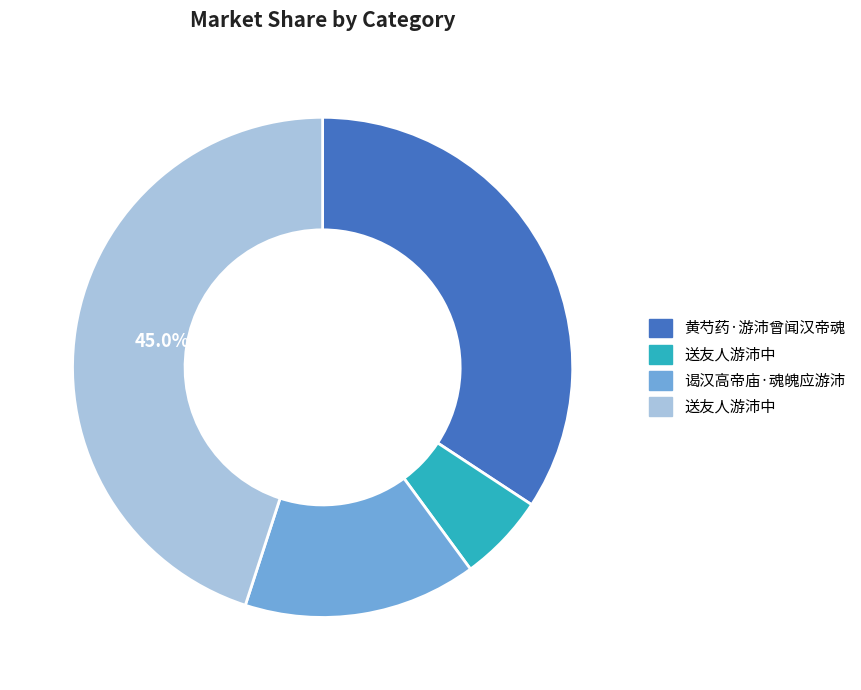

Count the number of slices in the pie.

4